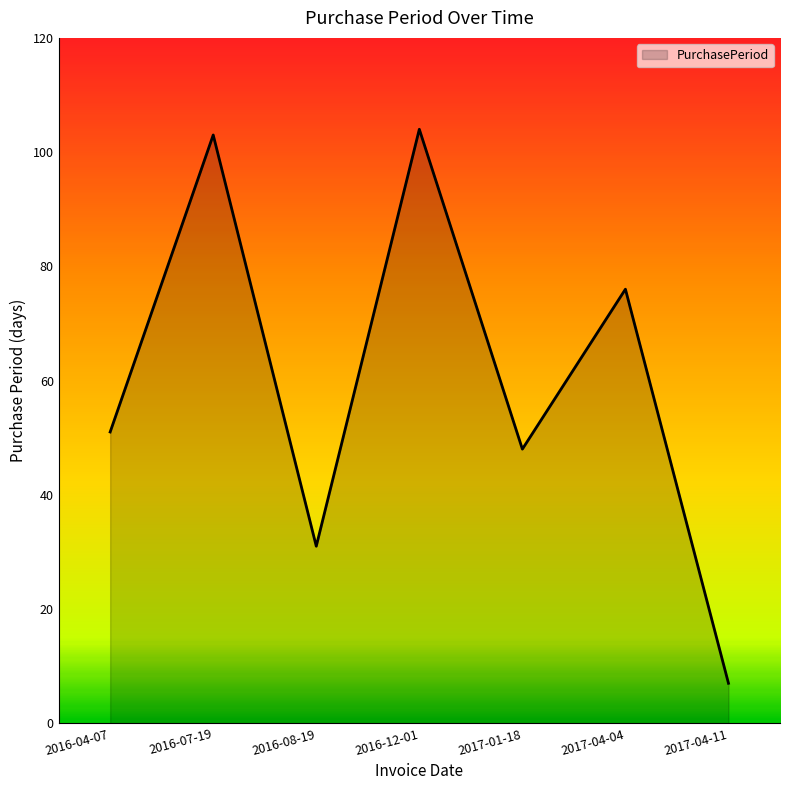

Reading right to left, transcribe all the data shown in this chart.

7	76	48	104	31	103	51